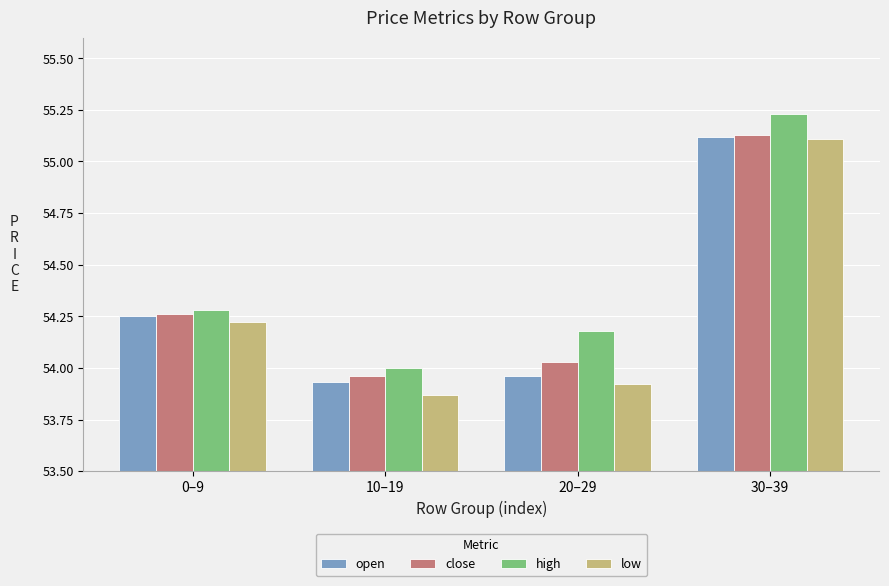

What is the difference between the low values at 30–39 and 20–29?

1.2